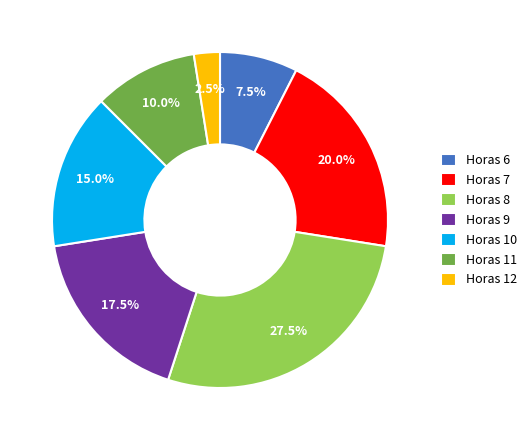

Rank the categories by value from highest to lowest.

Horas 8, Horas 7, Horas 9, Horas 10, Horas 11, Horas 6, Horas 12